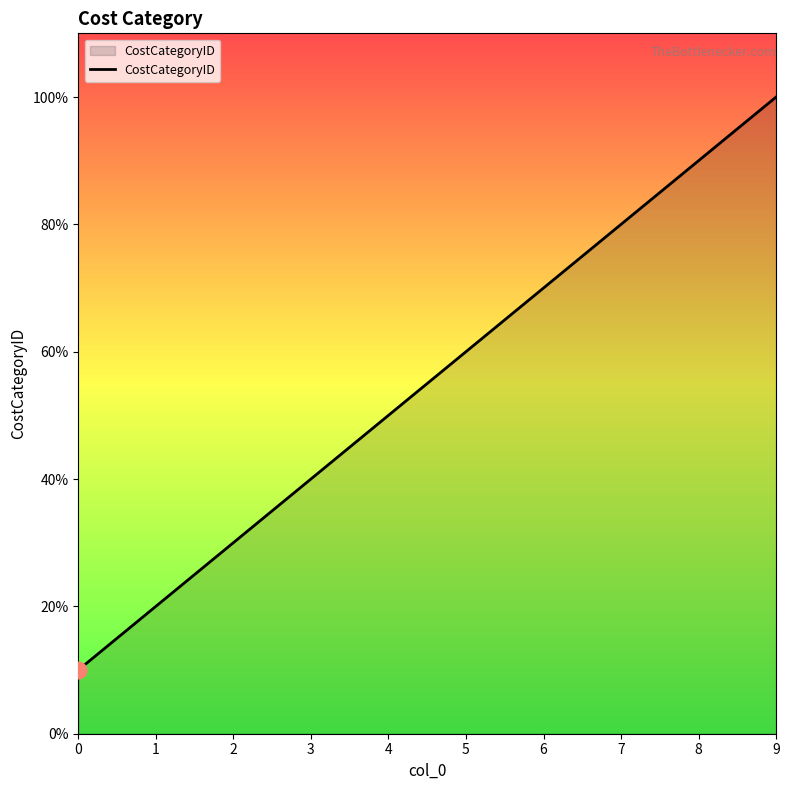

True or false: the data shows 3 at 2.

True